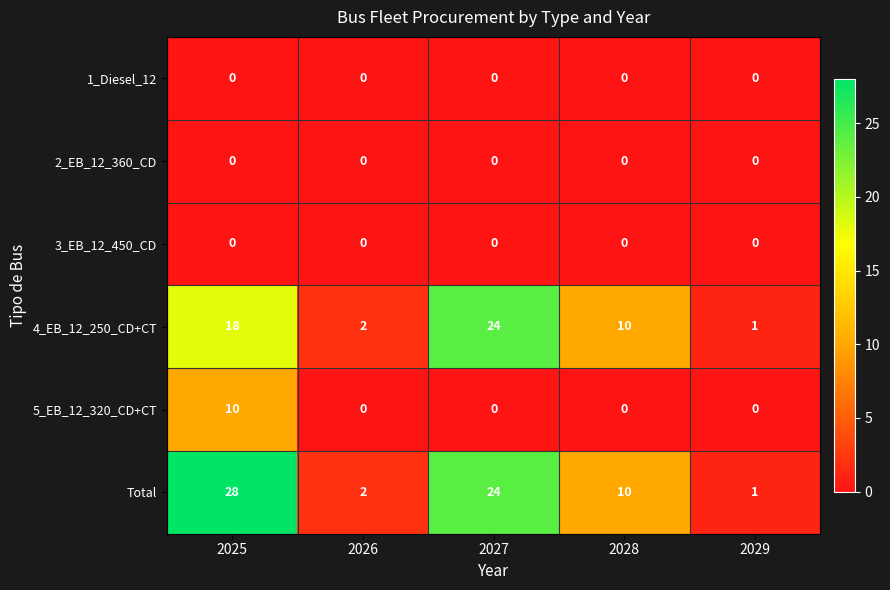

At how many categories does at least one series exceed 20?

2